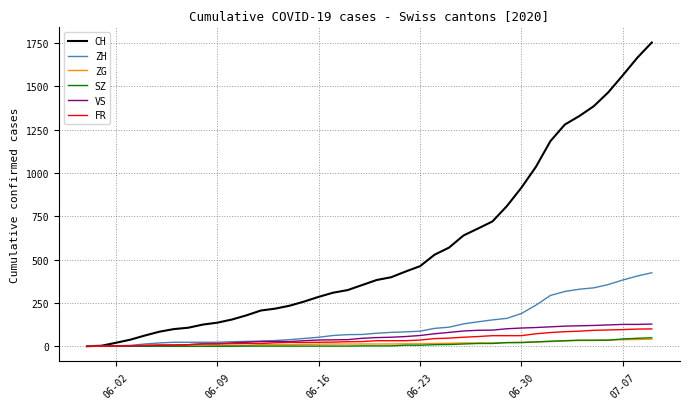

Which series has the largest range (max minus min)?

CH